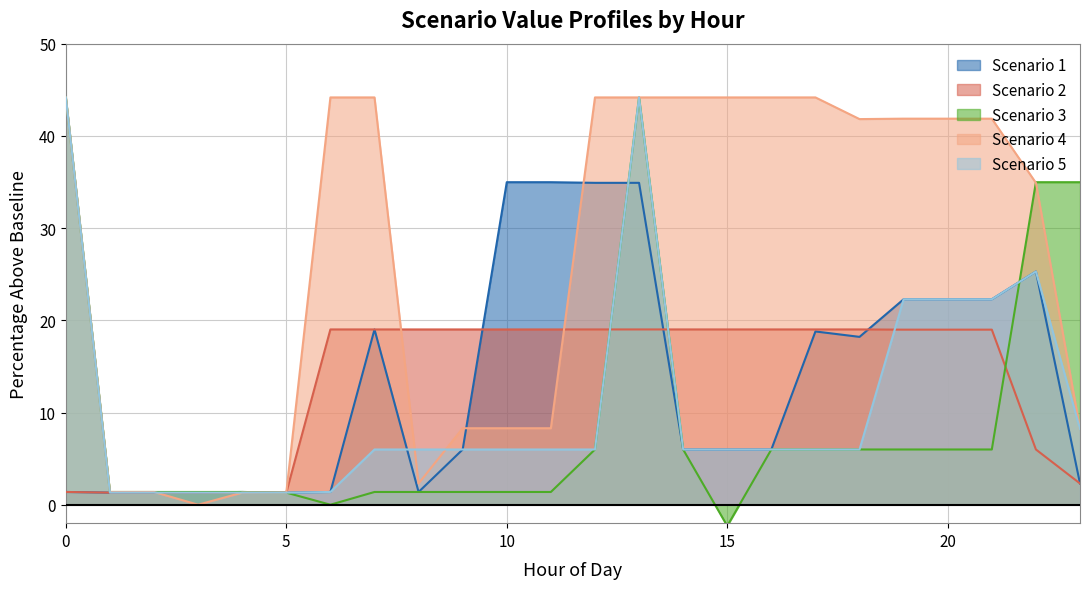

At which category does Scenario 5 reach its first local peak?

13